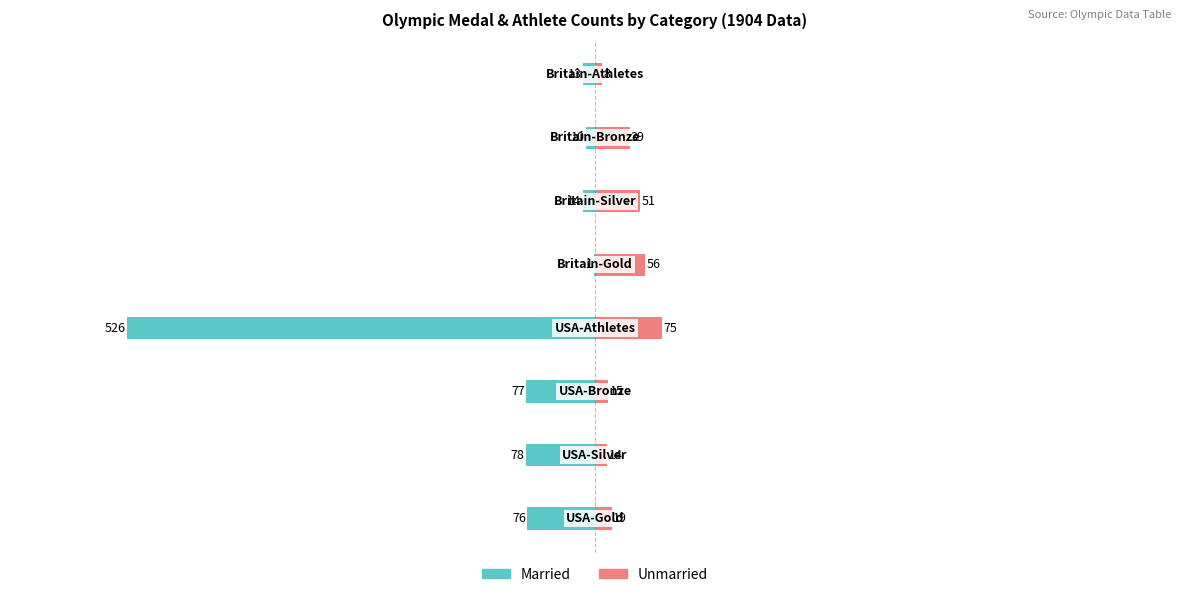

The Unmarried series shows 56 at 4. True or false?

True